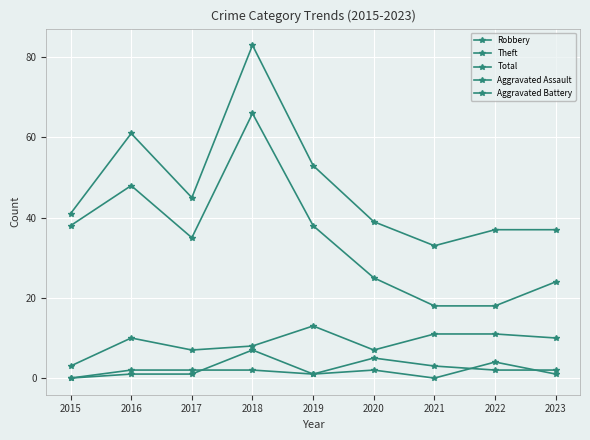

Rank the categories by Aggravated Battery value from highest to lowest.

2018, 2020, 2021, 2022, 2023, 2016, 2017, 2019, 2015